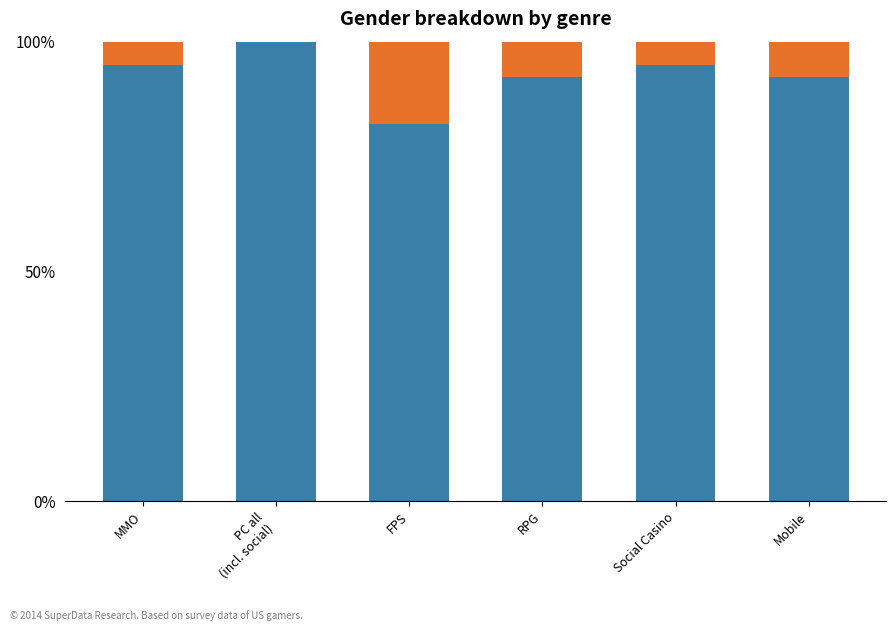

What is the label of the 4th bar from the left?

RPG